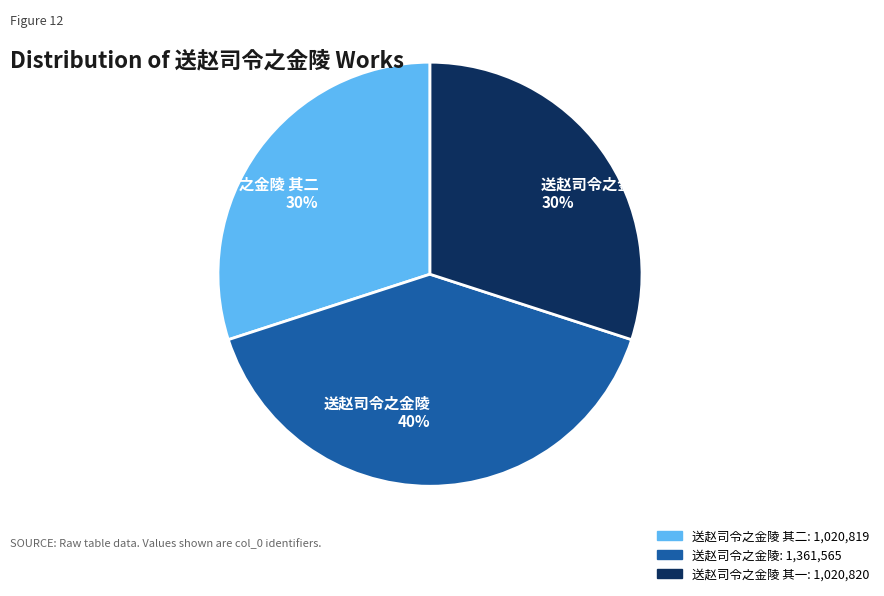

To the nearest percent, what is the difference between the largest and smallest slice percentages?

10%